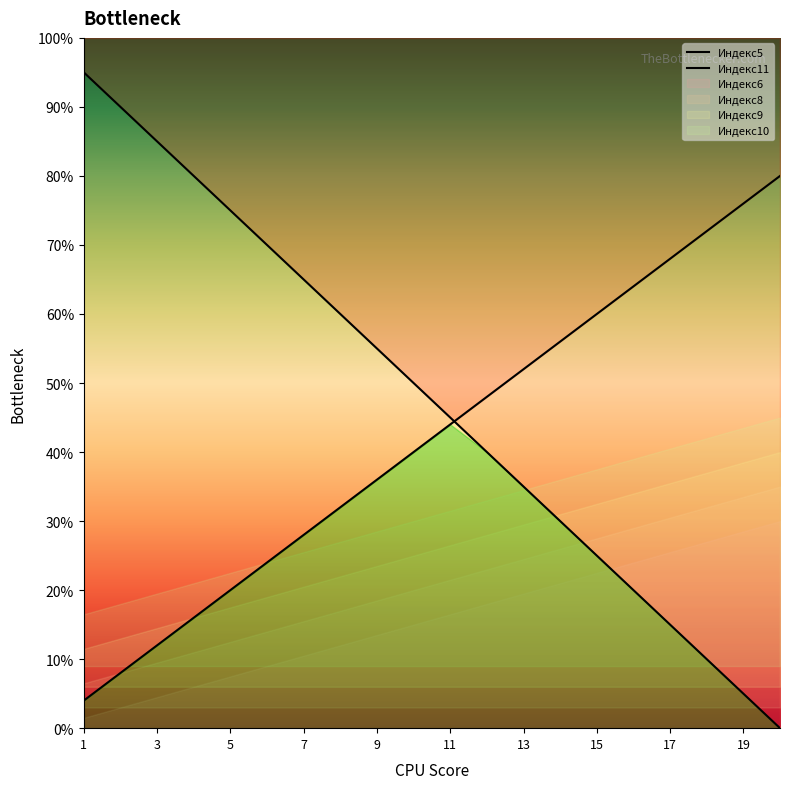

Which series has the largest range (max minus min)?

Индекс5